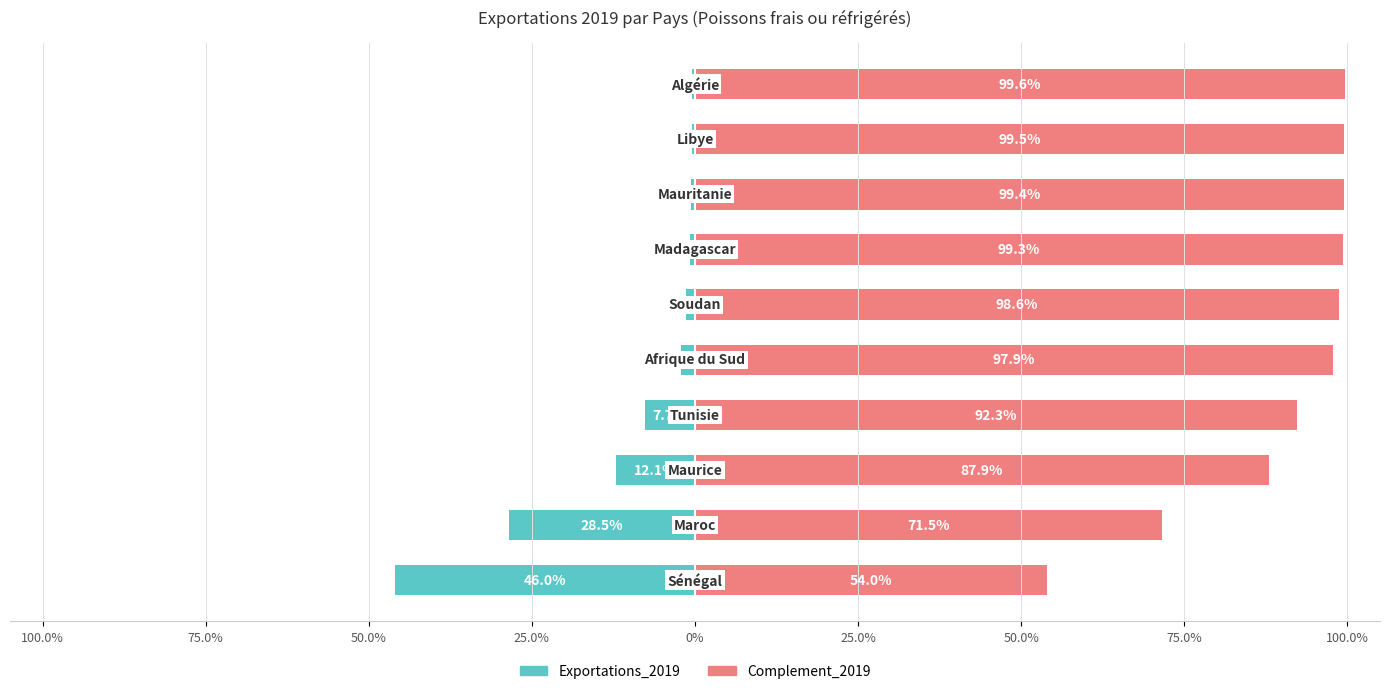

Reading left to right, list all the values displayed in this chart.

Exportations_2019: -46.0	-28.5	-12.1	-7.7	-2.1	-1.4	-0.7	-0.6	-0.5	-0.4
Complement_2019: 54.0	71.5	87.9	92.3	97.9	98.6	99.3	99.4	99.5	99.6